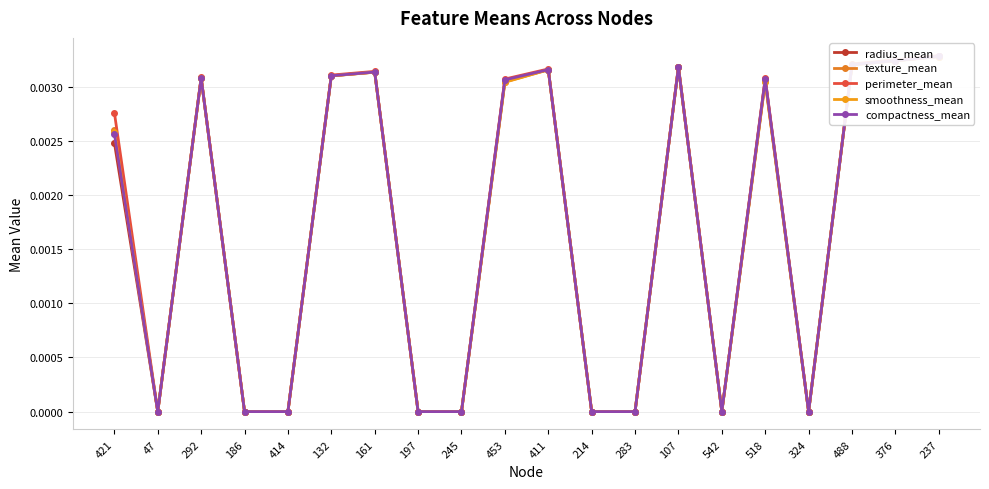

Which label corresponds to the smallest value in the chart?

47